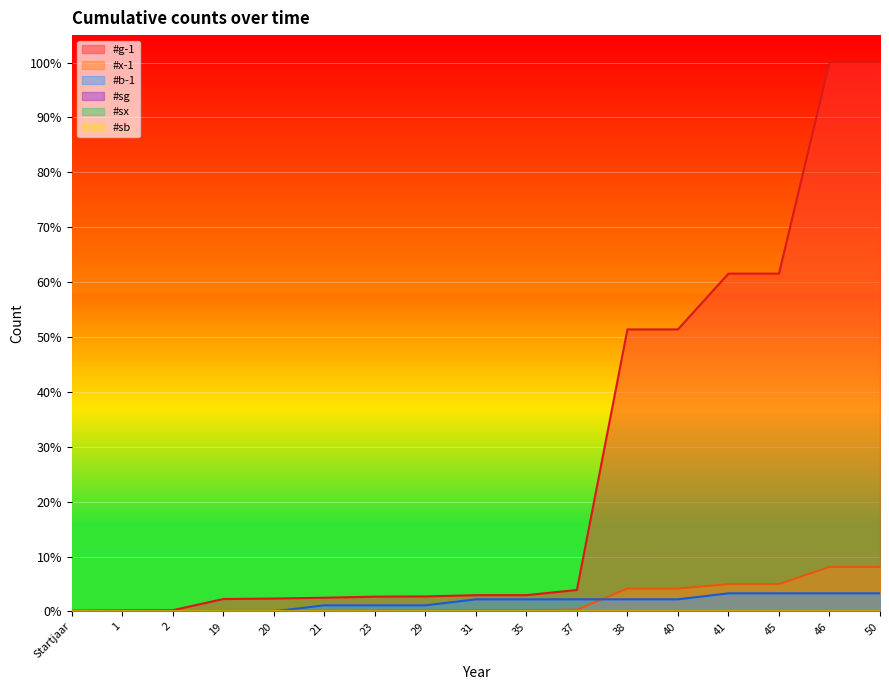

True or false: #sx and #b-1 cross at least once.

False